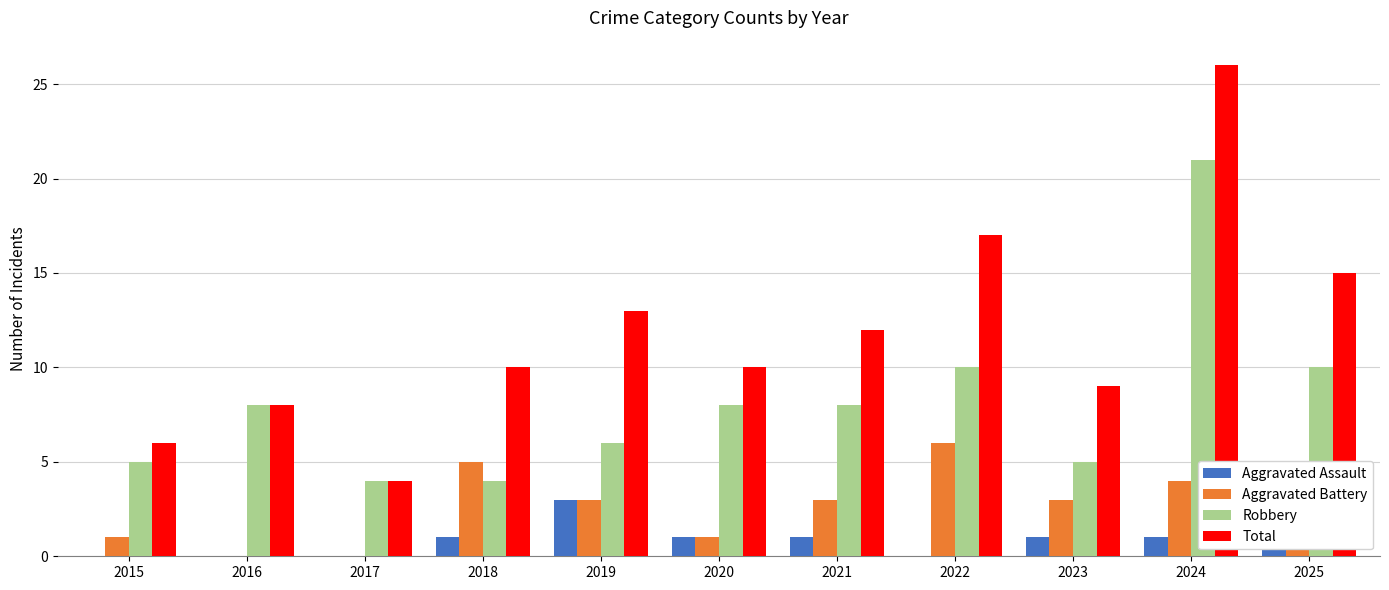

Is the value of Robbery at 2016 greater than the value of Aggravated Battery at 2019?

Yes